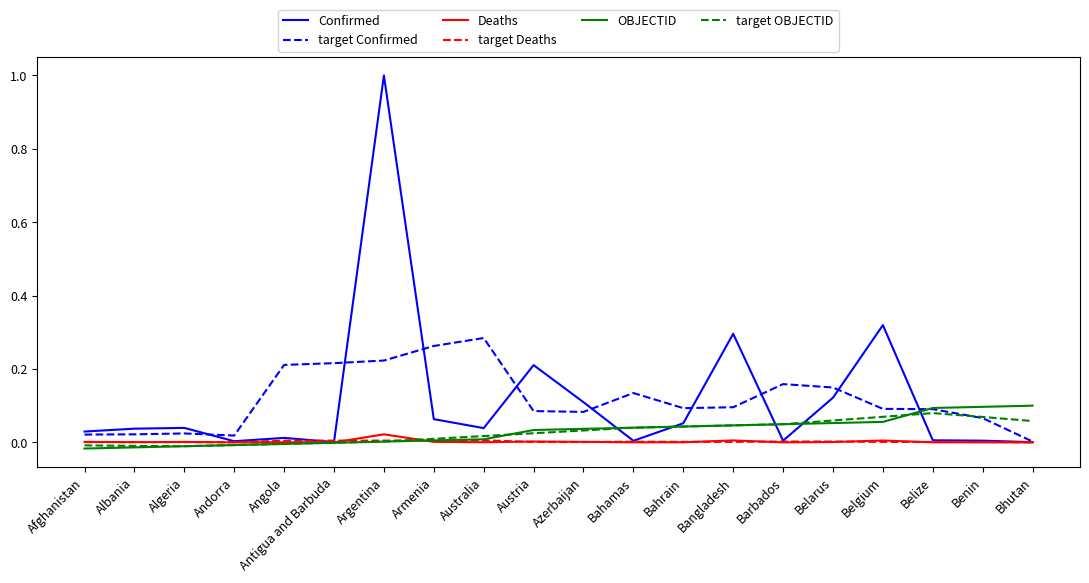

Is it true that target Confirmed equals 0.0 at Bhutan?

True